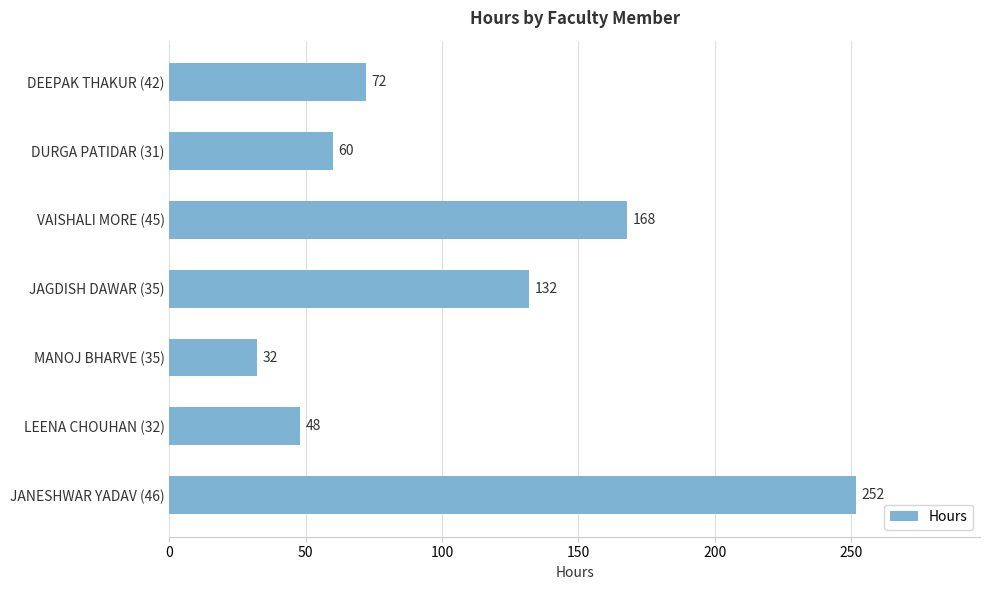

Where is the data nearest to the value 142?

JAGDISH DAWAR (35)